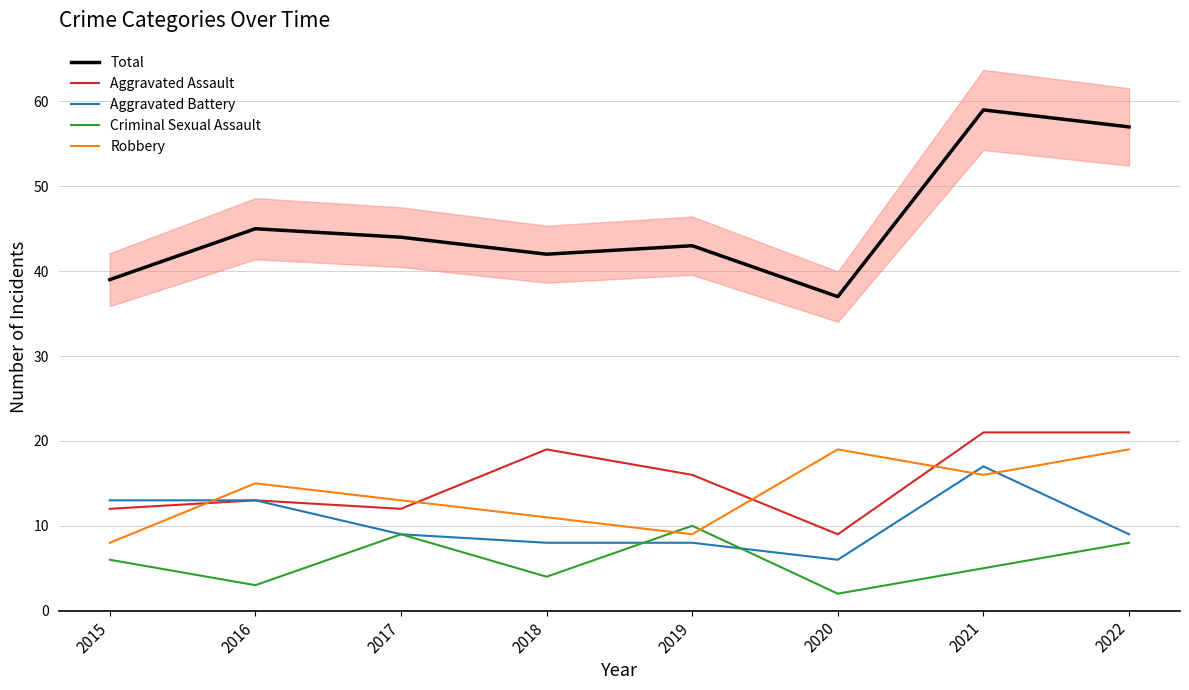

How many interior local valleys does the Aggravated Battery series have?

1